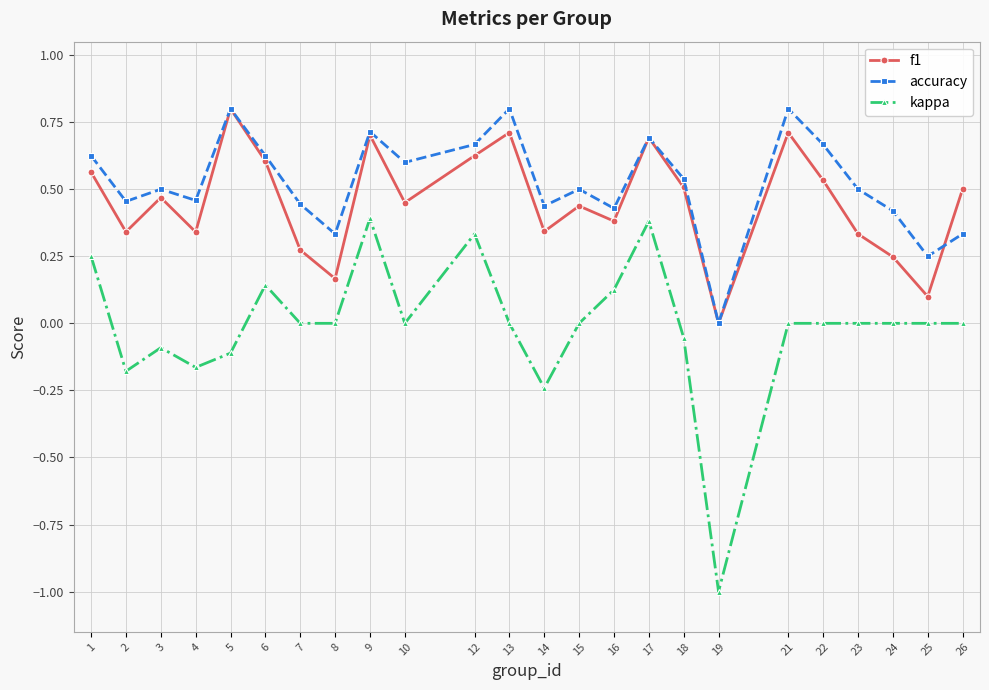

Is the value of accuracy at 16 greater than the value of kappa at 7?

Yes